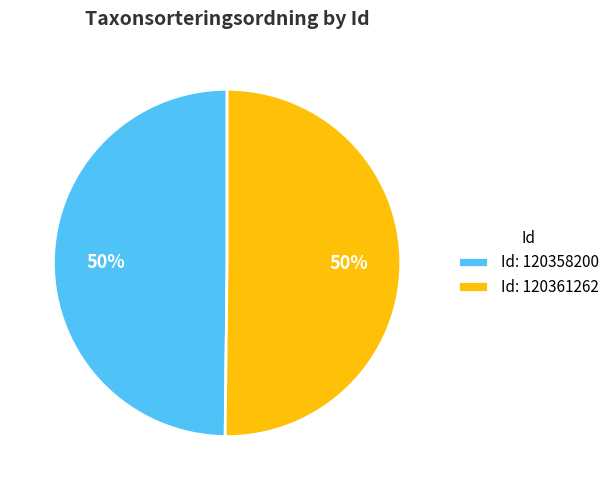

What percentage is the Id: 120358200 slice, to the nearest percent?

50%